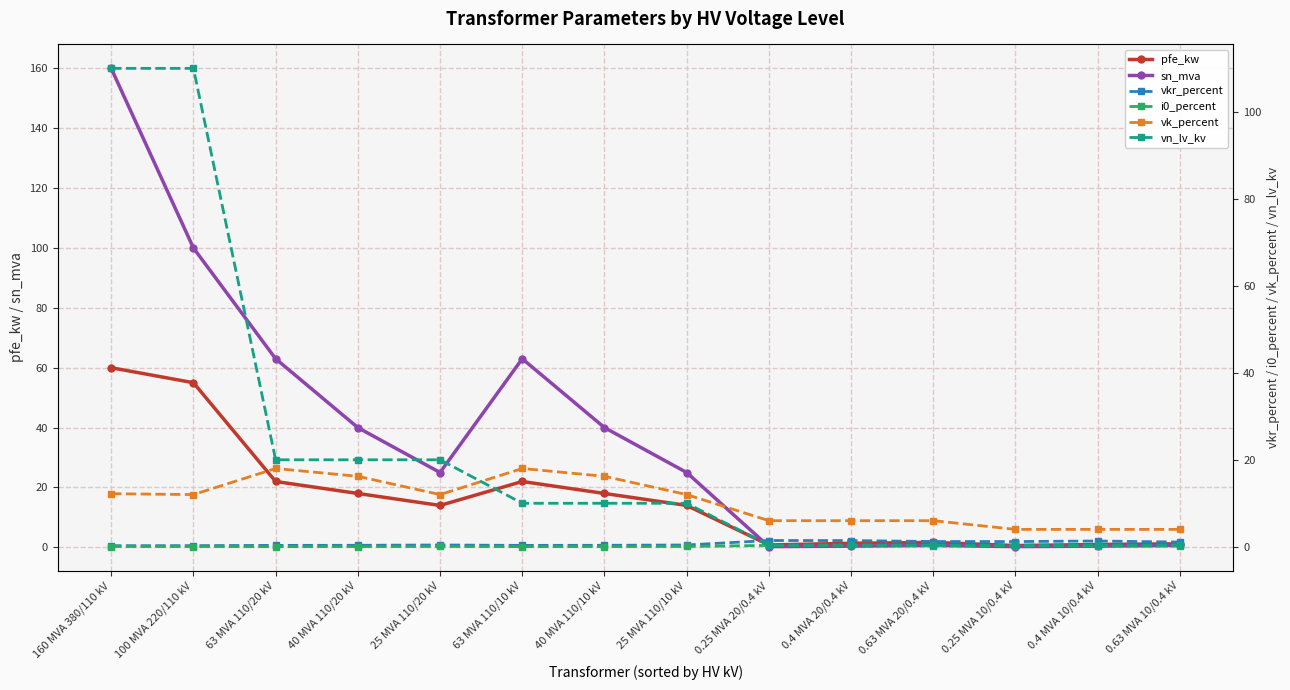

Between 25 MVA 110/10 kV and 0.4 MVA 10/0.4 kV, which series saw the biggest shift?

sn_mva